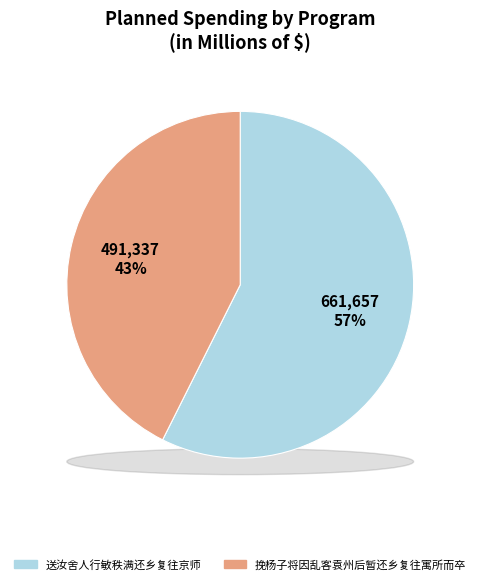

What is the change in value from 送汝舍人行敏秩满还乡复往京师 to 挽杨子将因乱客袁州后暂还乡复往寓所而卒?

-170320